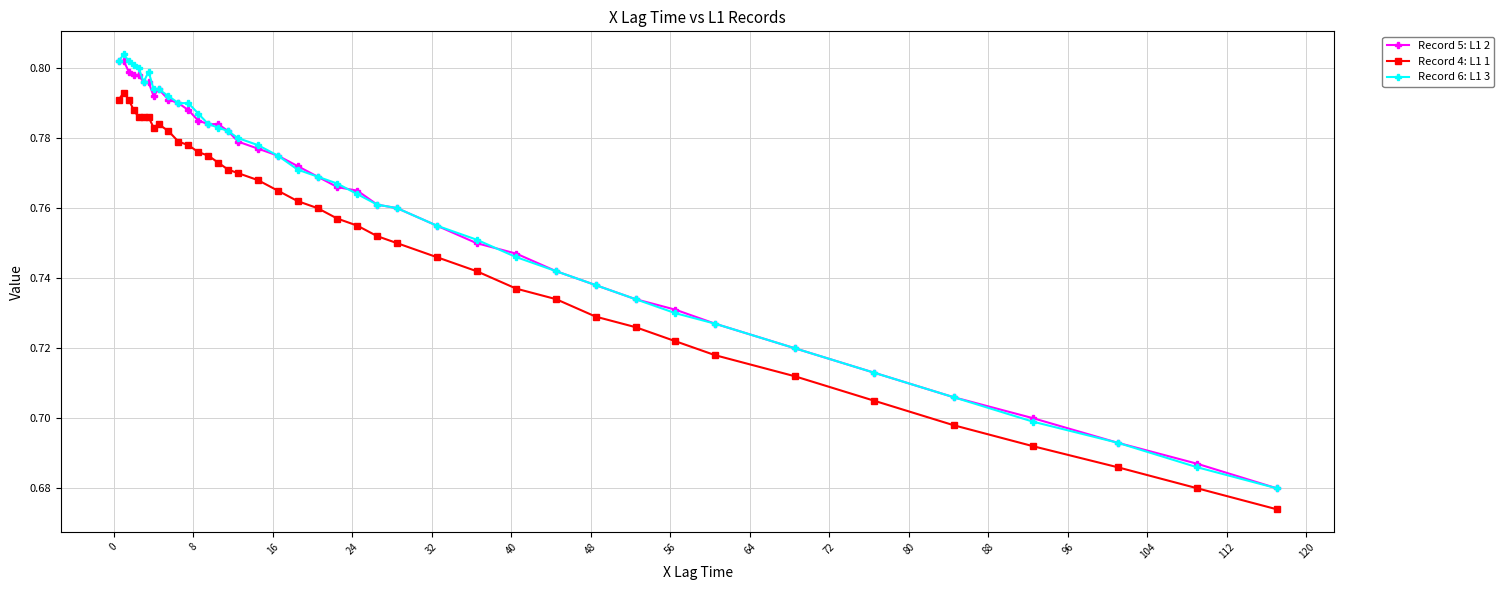

True or false: Record 4: L1 1 and Record 6: L1 3 intersect in this chart.

False